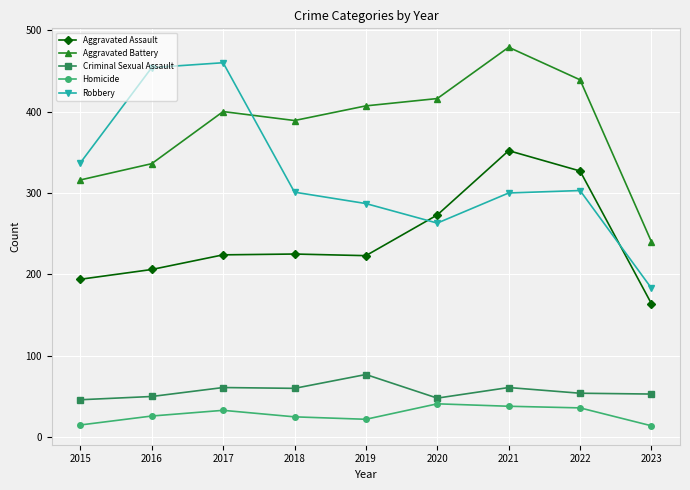

What is the sum of all Homicide values?

250